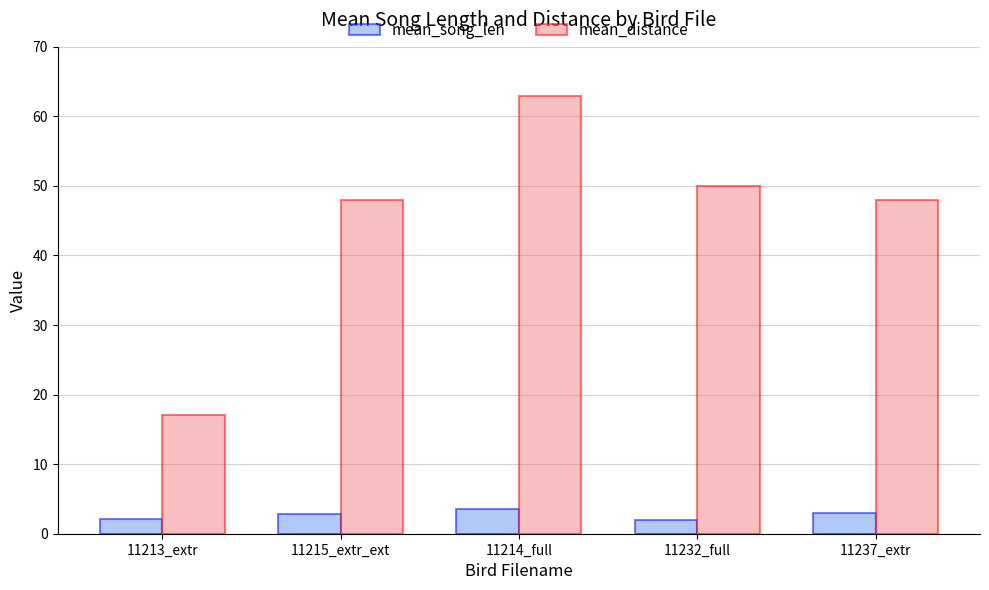

How many bars are there in each group?

2